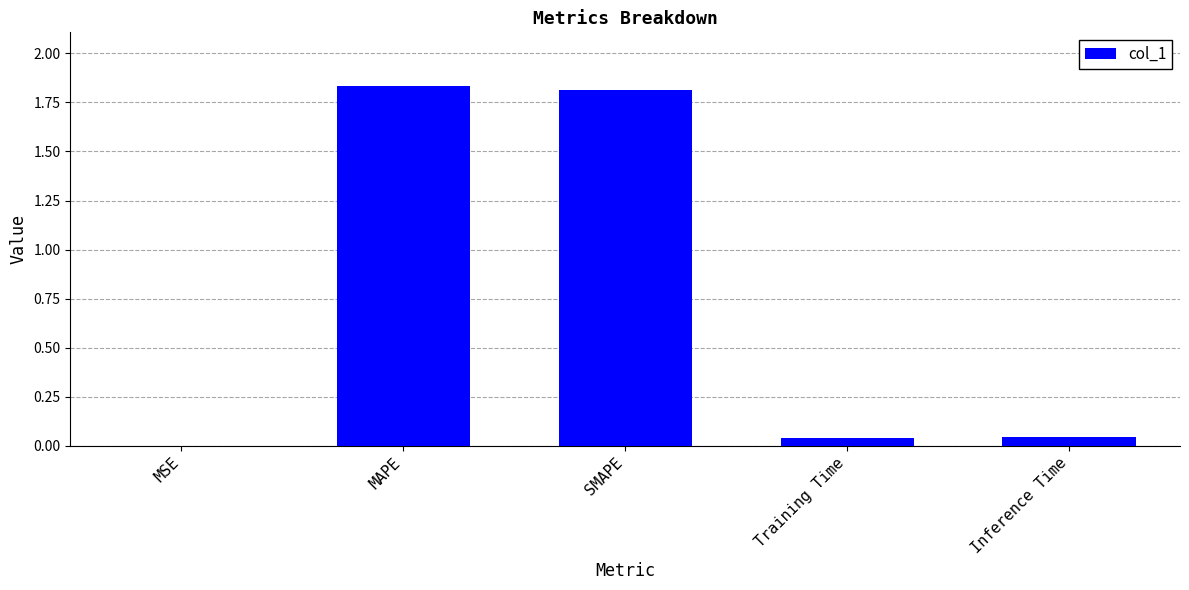

What is the sum of the values at Training Time and Inference Time?

0.1